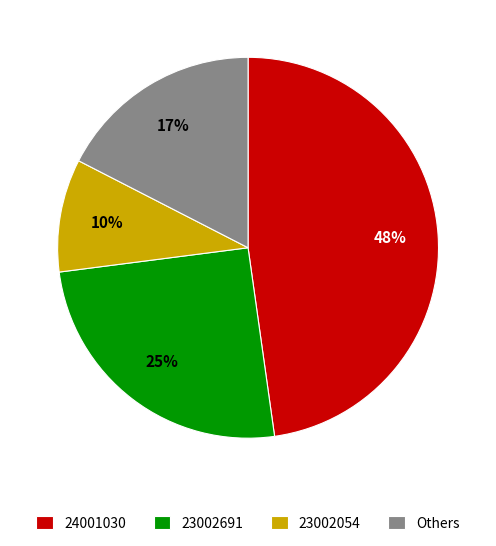

Between Others and 23002691, which is larger?

23002691